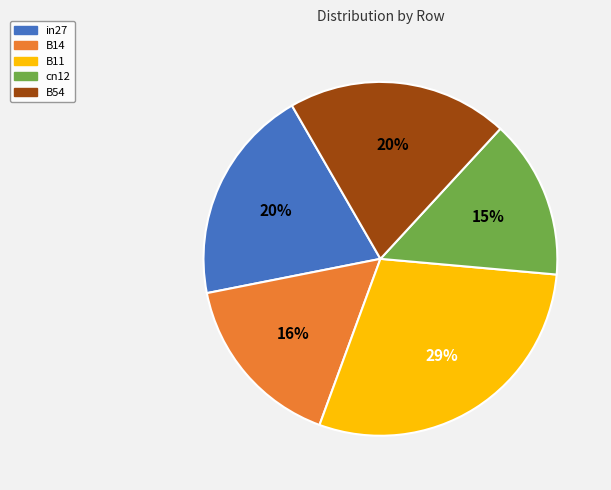

To the nearest percent, what is the average slice percentage?

20%